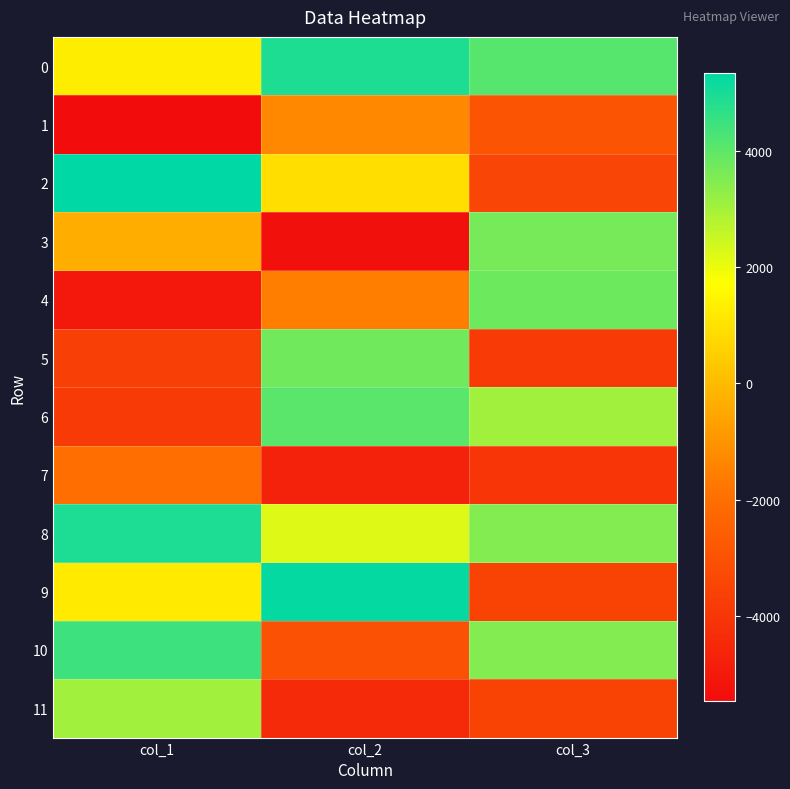

List the series in order of their peak value, highest first.

2, 9, 8, 0, 10, 6, 4, 5, 3, 11, 1, 7